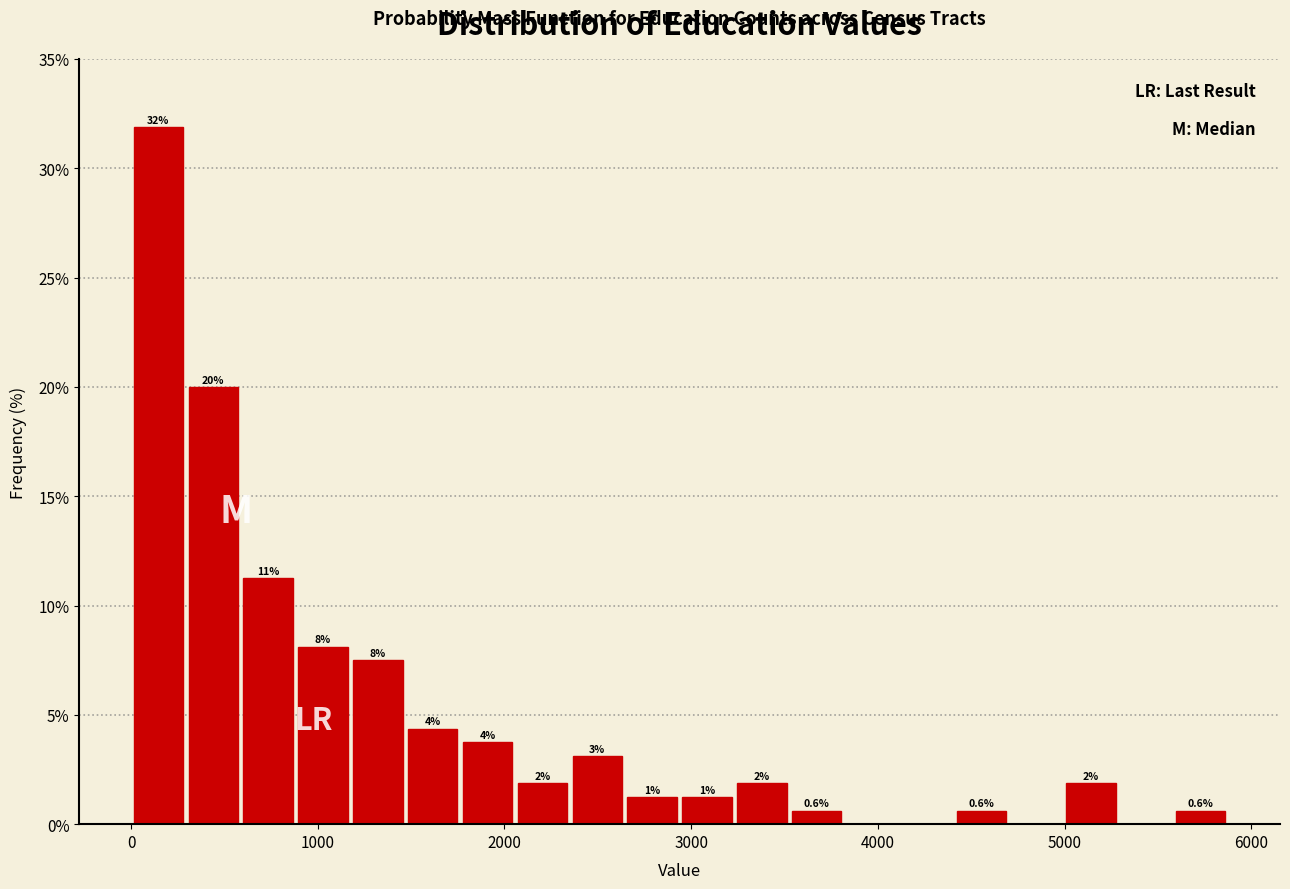

Around what value on the x-axis is the tallest bar? Give the approximate position of its centre, as read against the axis.

100